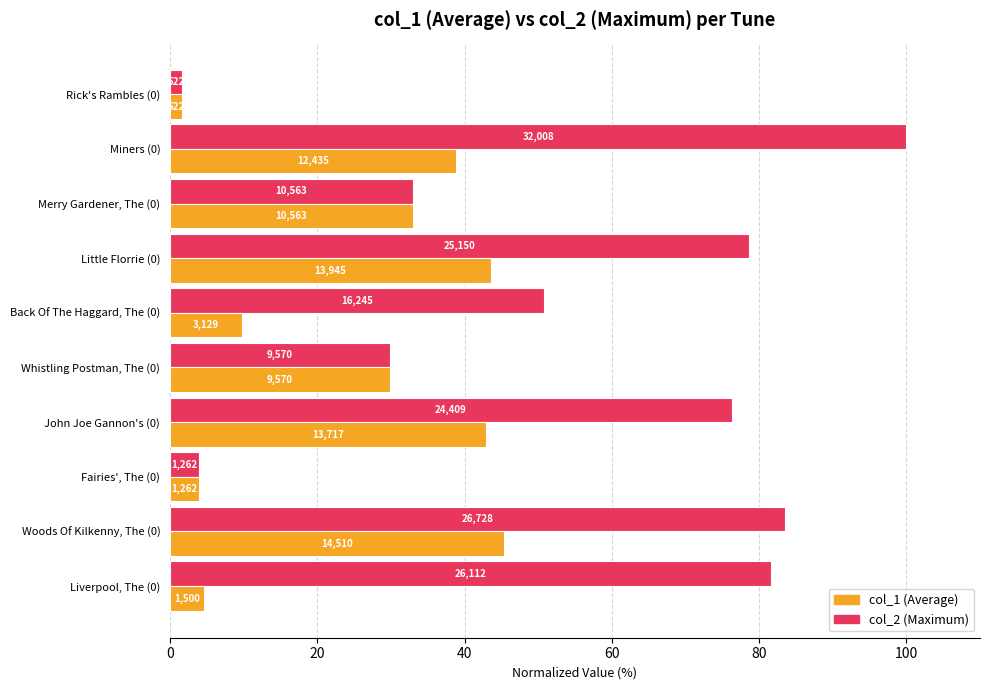

Reading left to right, what are all the values shown in this chart?

col_2 (Maximum): 81.6	83.5	3.9	76.3	29.9	50.8	78.6	33.0	100.0	1.6
col_1 (Average): 4.7	45.3	3.9	42.9	29.9	9.8	43.6	33.0	38.8	1.6